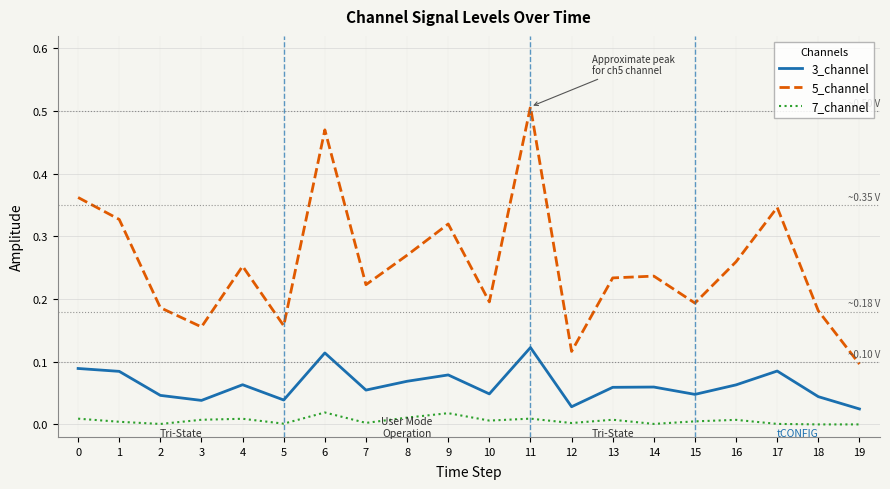

True or false: 7_channel and 3_channel cross at least once.

False